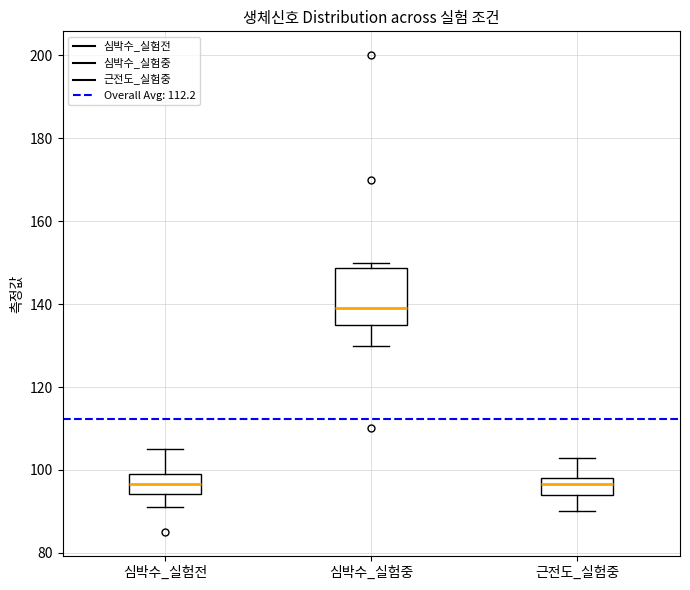

Reading left to right, read every box against the y-axis: the position of its median line, the range the box covers, and the ends of its whiskers. The values are not printed on the chart, so give them approximately, as read against the axis.

심박수_실험전: median 96, box 94 to 100, whiskers 92 to 106
심박수_실험중: median 140, box 136 to 148, whiskers 130 to 150
근전도_실험중: median 96, box 94 to 98, whiskers 90 to 104